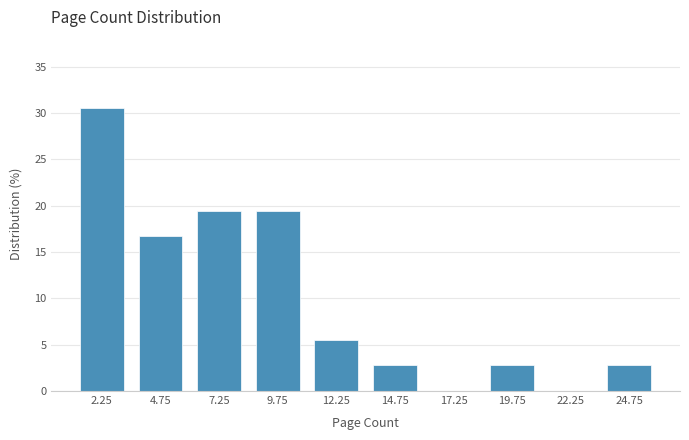

Reading right to left, what are all the values shown in this chart?

24.75=2.8	22.25=0.0	19.75=2.8	17.25=0.0	14.75=2.8	12.25=5.6	9.75=19.4	7.25=19.4	4.75=16.7	2.25=30.6